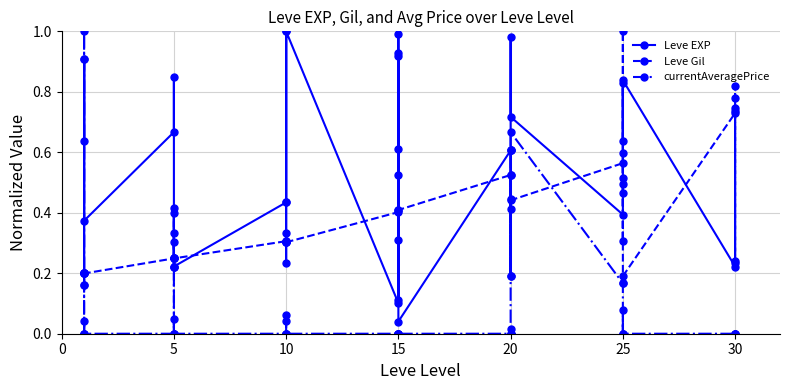

List the series in order of their overall mean, lowest first.

currentAveragePrice, Leve Gil, Leve EXP